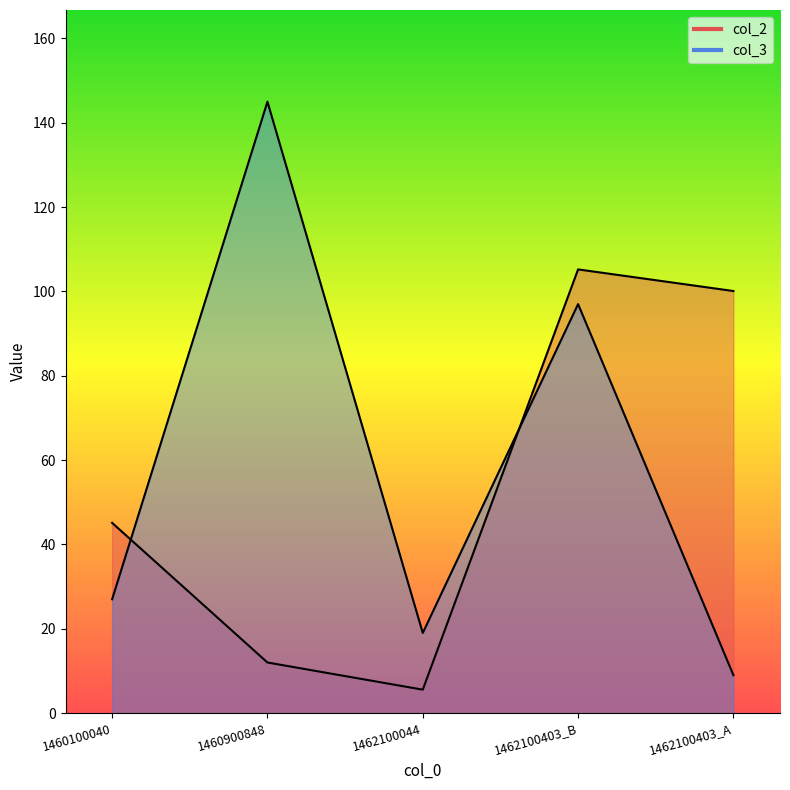

Reading left to right, transcribe all the data shown in this chart.

col_2: 1460100040=45.1	1460900848=12.0	1462100044=5.6	1462100403_B=105.2	1462100403_A=100.1
col_3: 1460100040=27.0	1460900848=145.0	1462100044=19.0	1462100403_B=97.0	1462100403_A=9.0